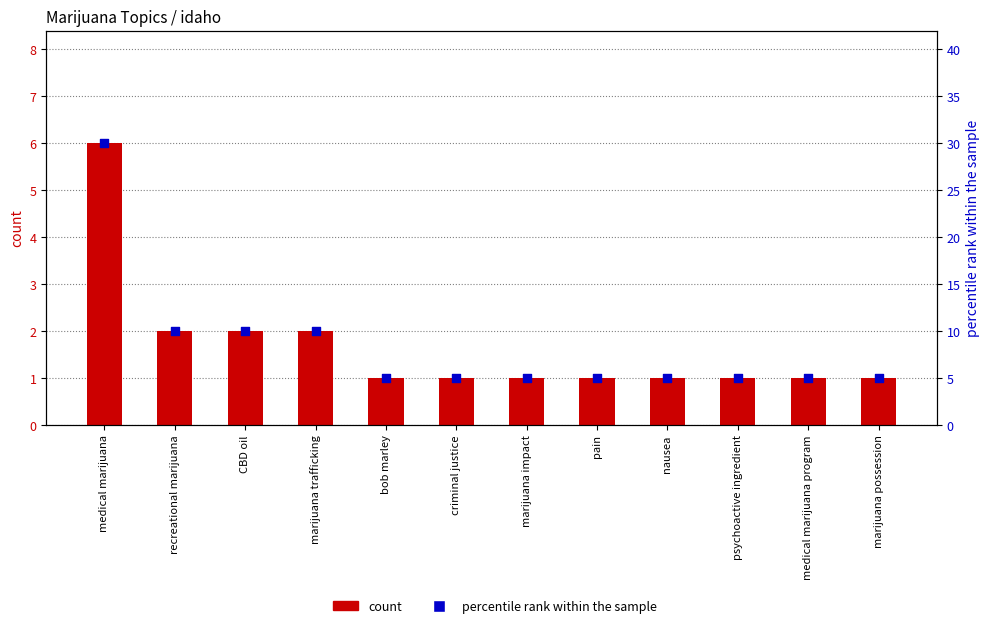

At which category is the sum across all series the highest?

medical marijuana